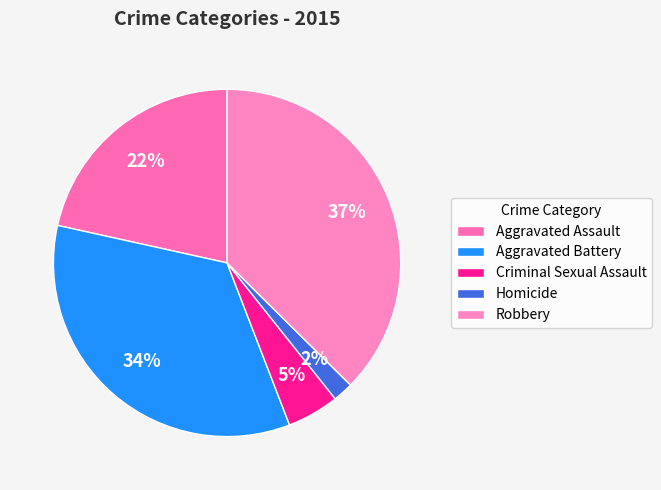

How many slices are in this pie chart?

5